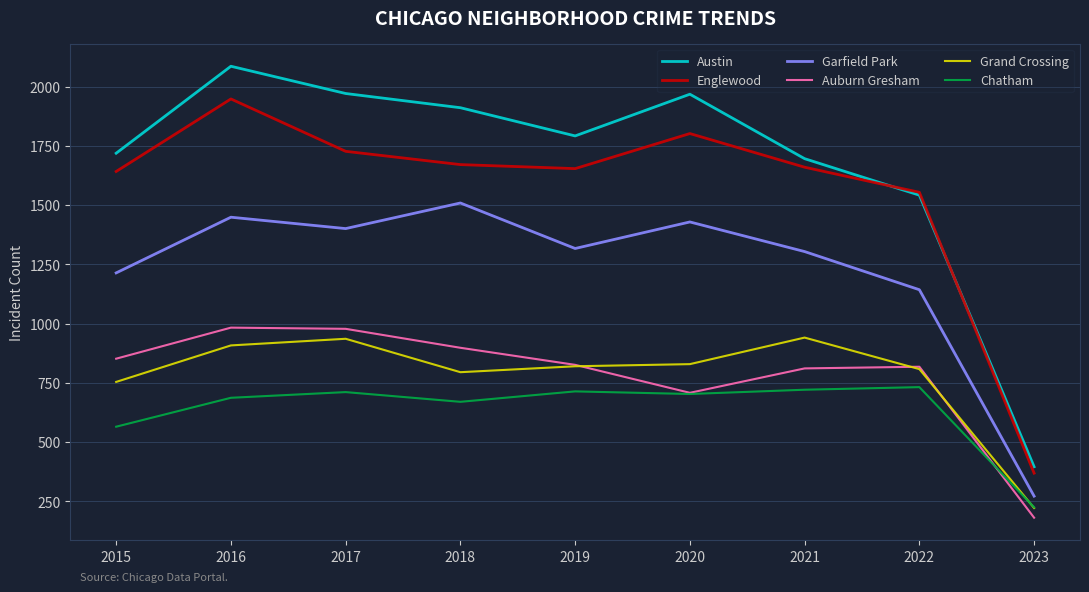

At which category is the sum across all series the highest?

2016